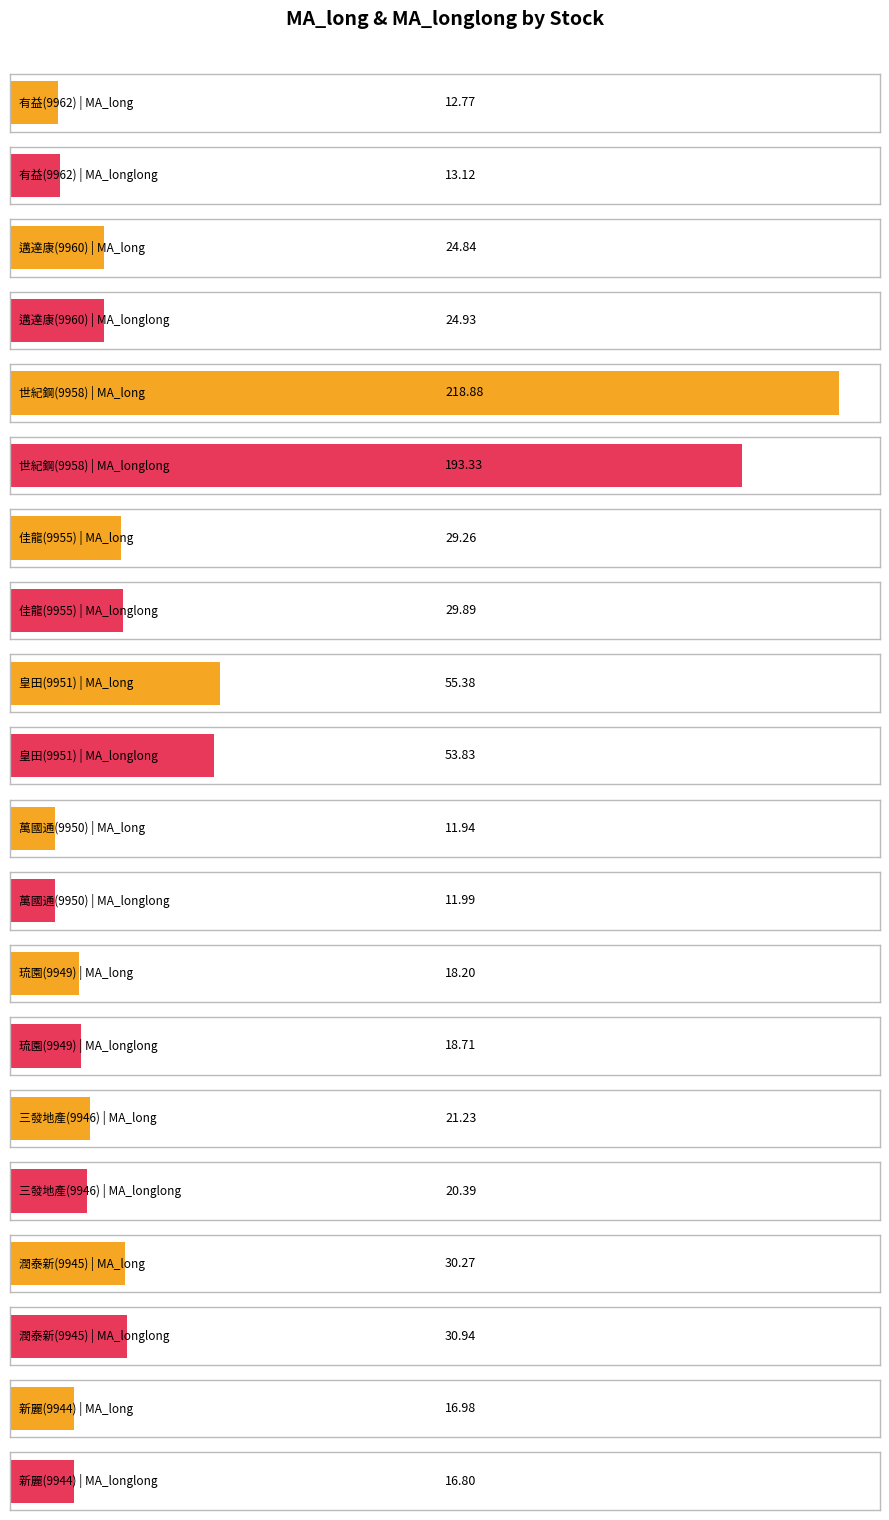

Which has a higher value, 新麗(9944) or 琉園(9949)?

琉園(9949)